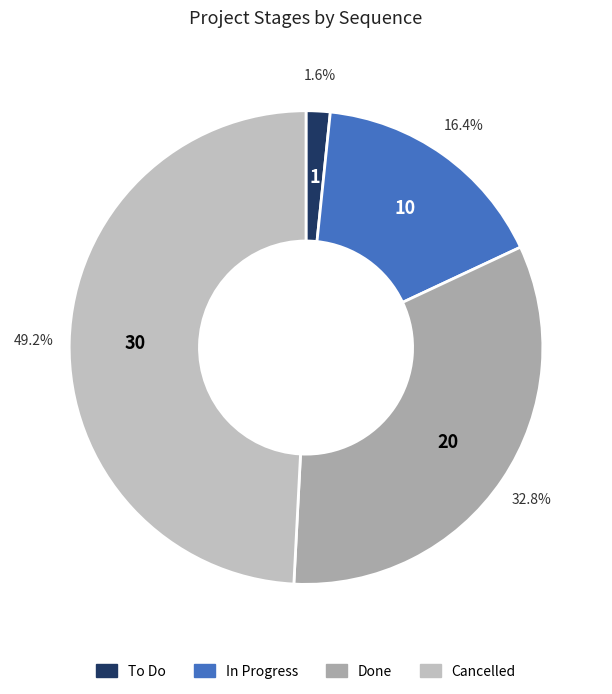

What is the smallest slice in the pie chart?

To Do